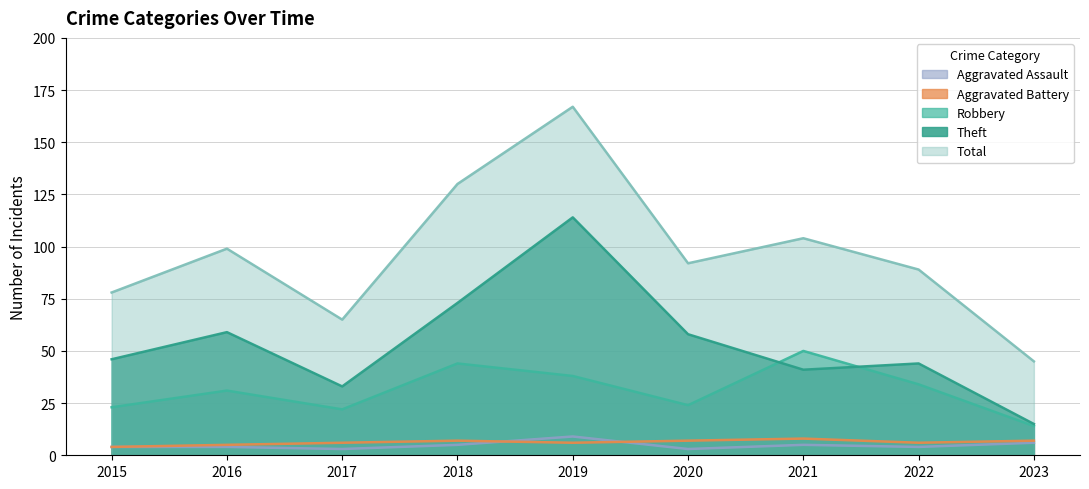

True or false: Aggravated Assault and Robbery intersect in this chart.

False